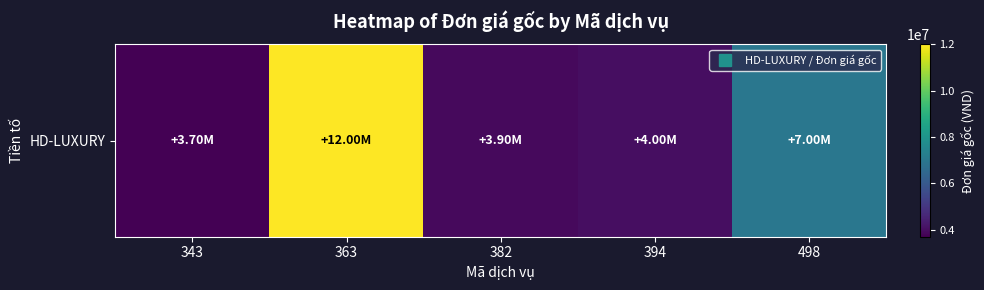

How many values exceed 4000000?

2